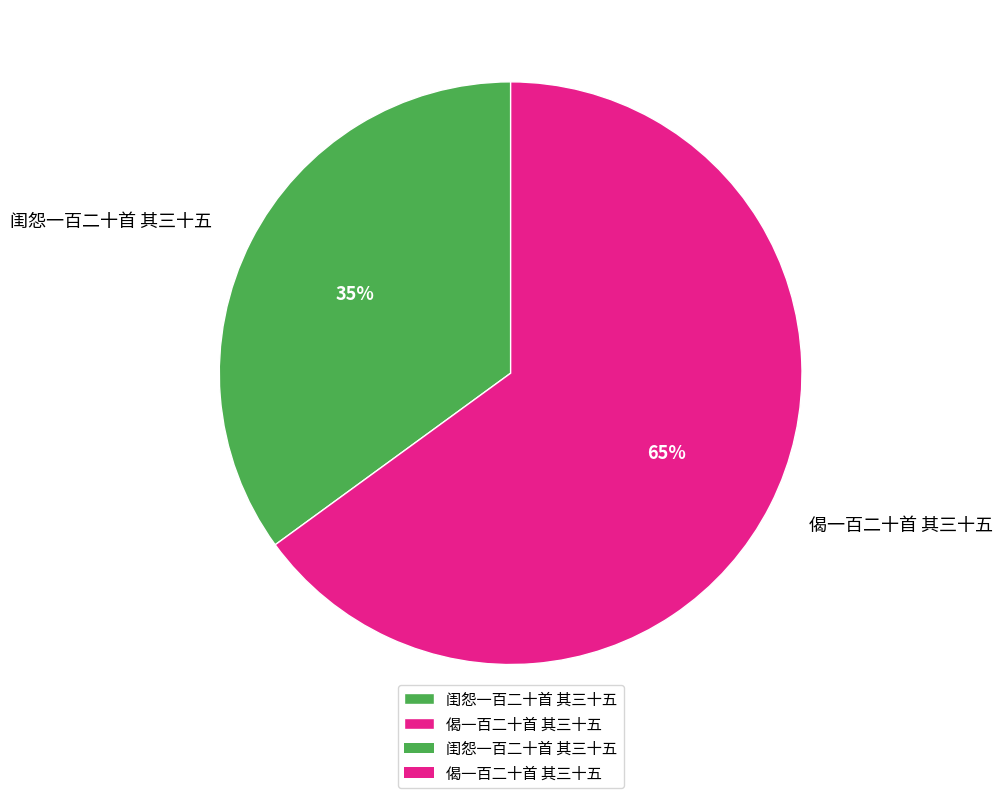

Does 闺怨一百二十首 其三十五 represent more than half of the total?

No